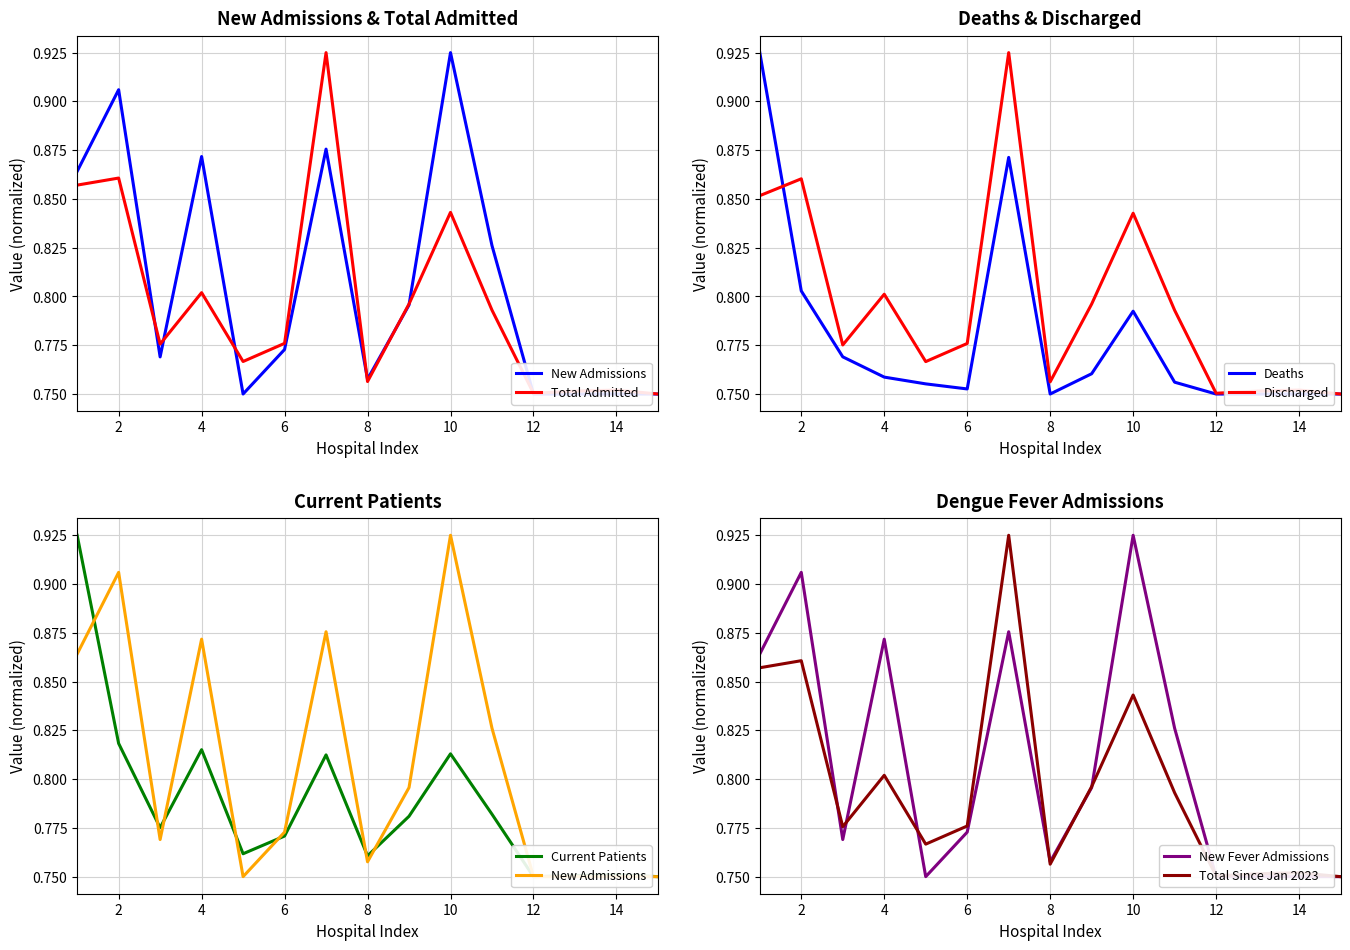

At which category does Discharged reach its first local peak?

2